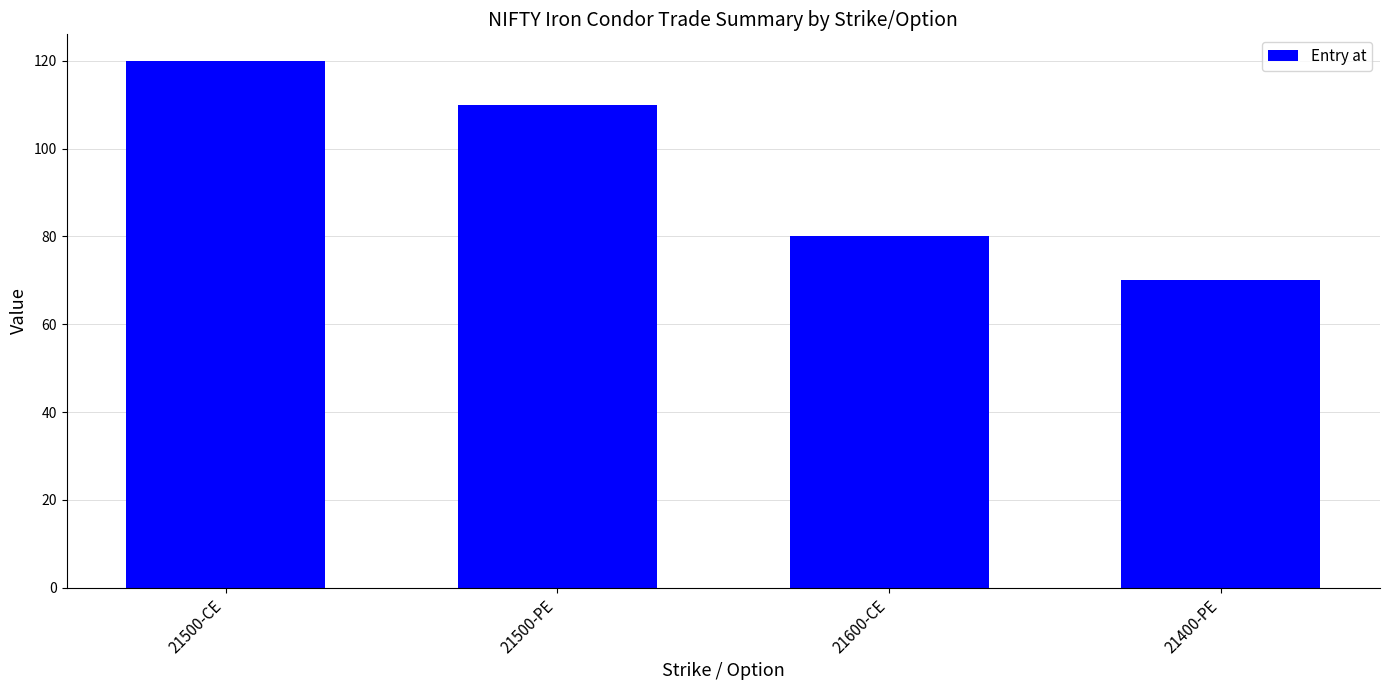

At which category does the chart reach its peak across all series?

21500-CE